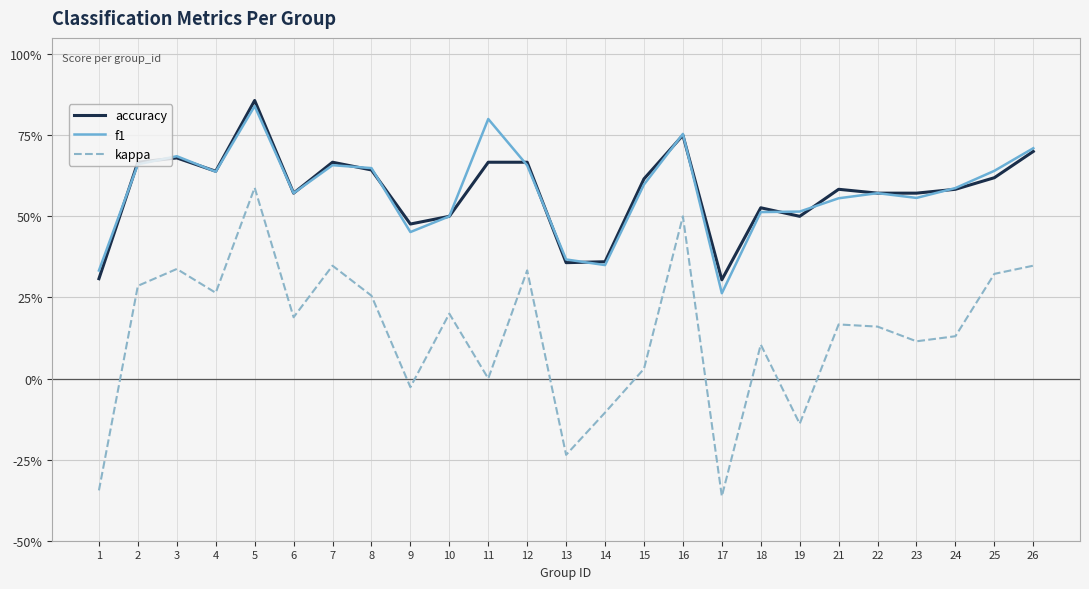

What is the difference between the second highest and second lowest values in the kappa series?

0.8